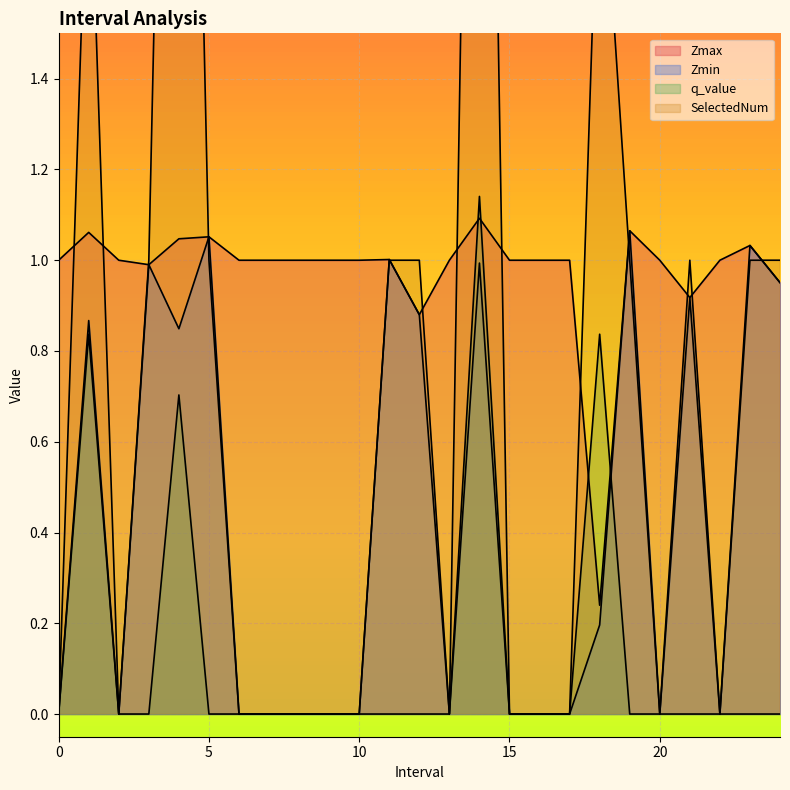

At which category does SelectedNum reach its first local valley?

2